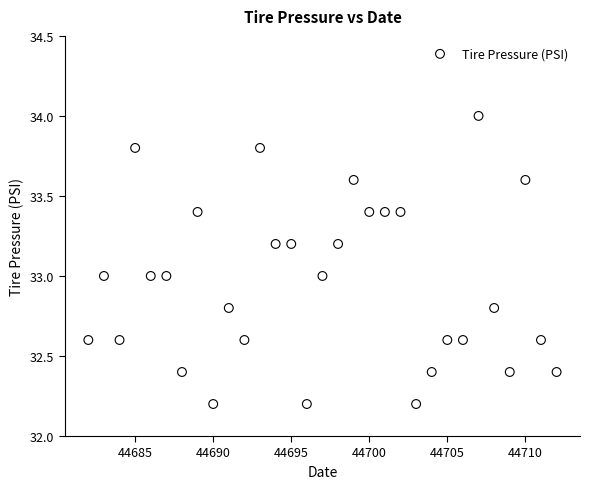

What is the range of Y values (max minus min)?

1.8